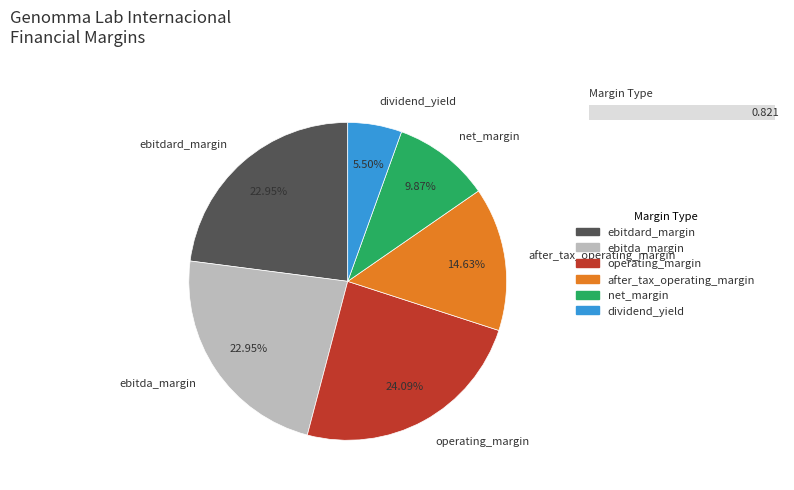

Does any single category account for the majority?

No